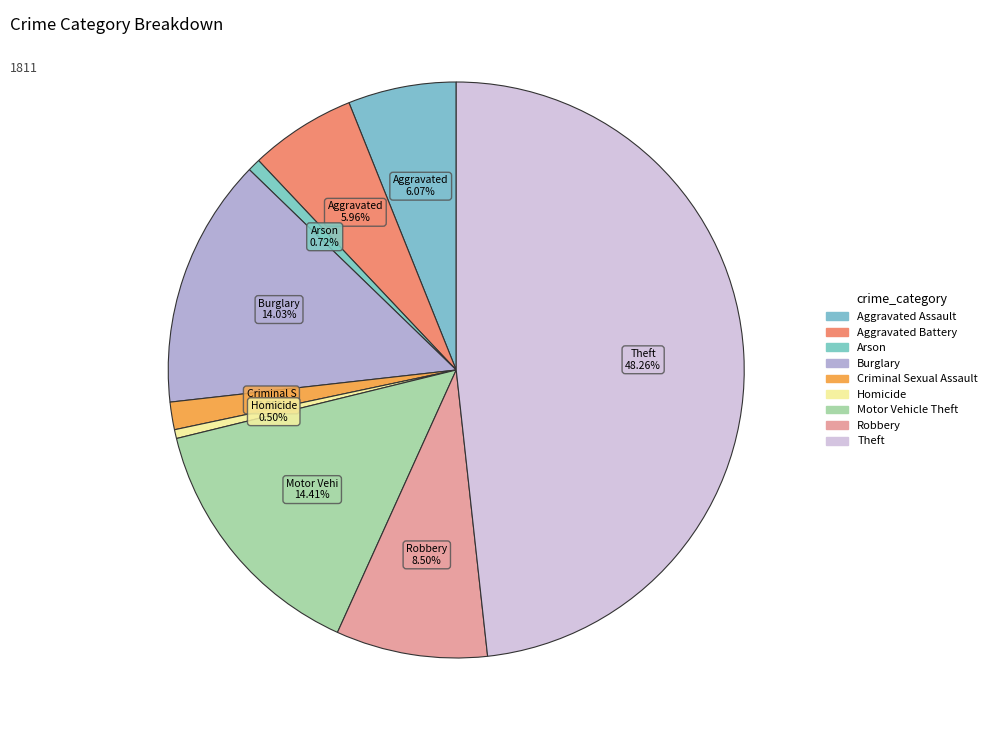

True or false: Criminal Sexual Assault accounts for 13% of the total.

False